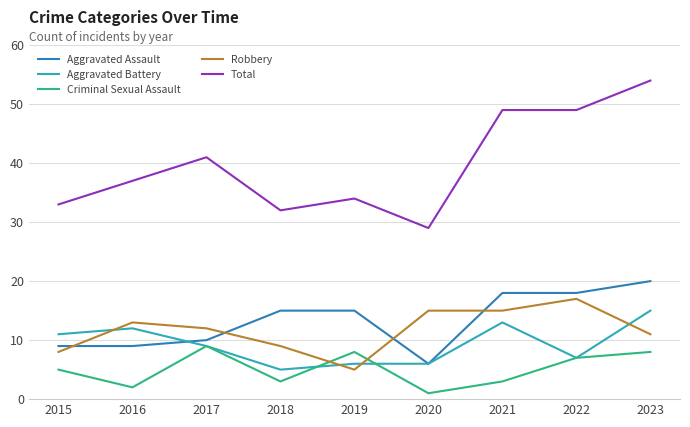

True or false: Total and Robbery intersect in this chart.

False